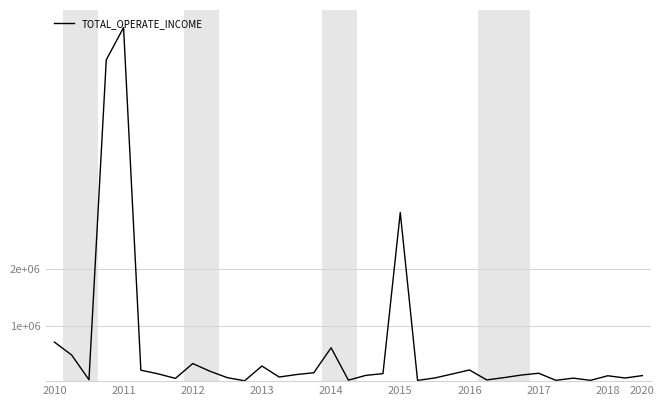

What is the average value?

57948288.9